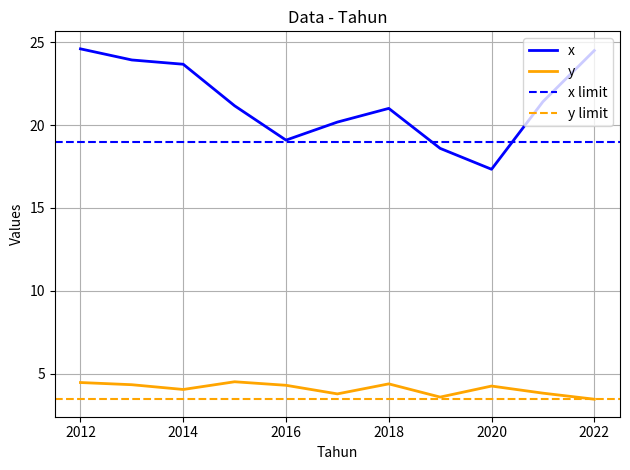

What is the maximum value shown in the chart?

24.6